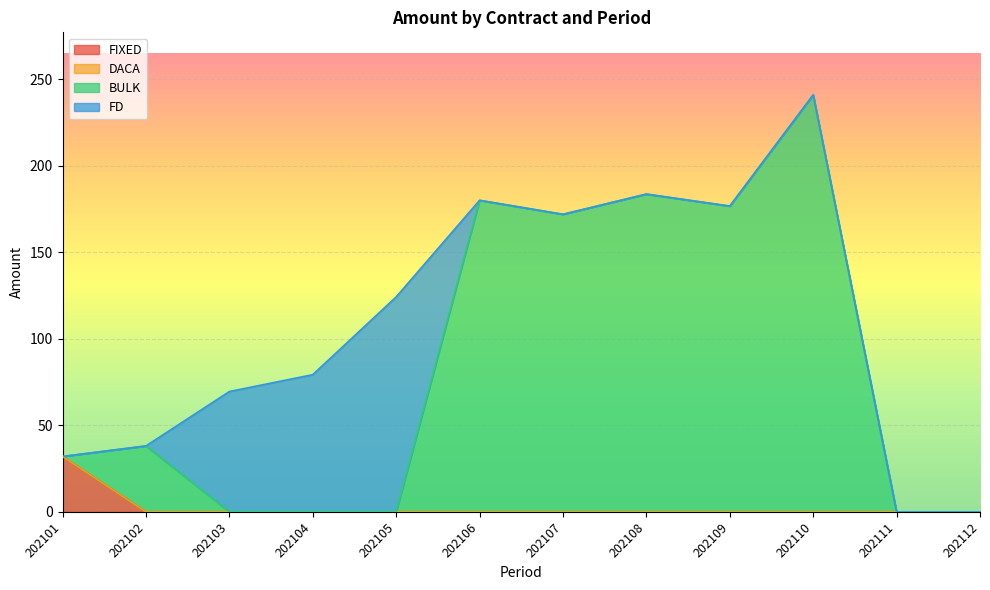

How many data points in BULK are less than 38?

6